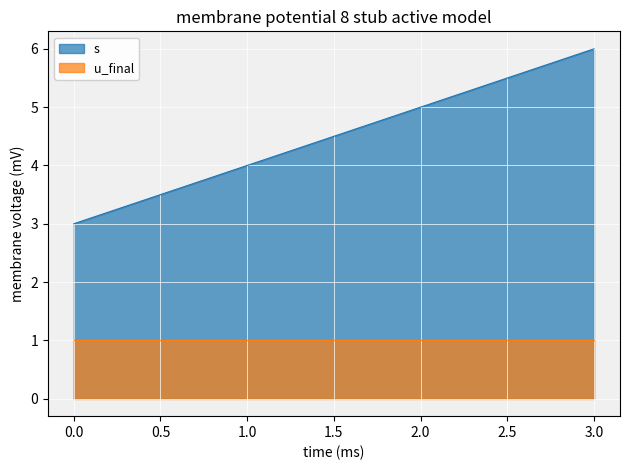

At which category does the chart reach its peak across all series?

3.0